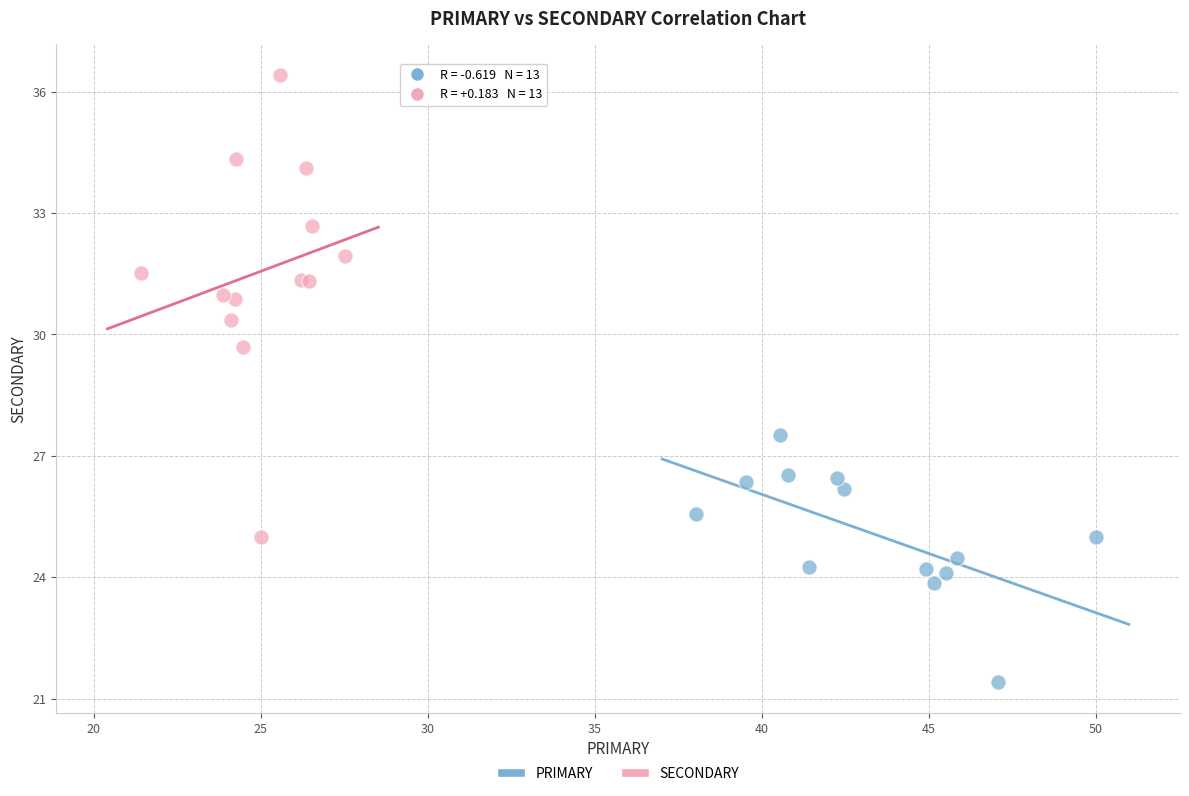

Which series reaches the maximum Y coordinate?

SECONDARY